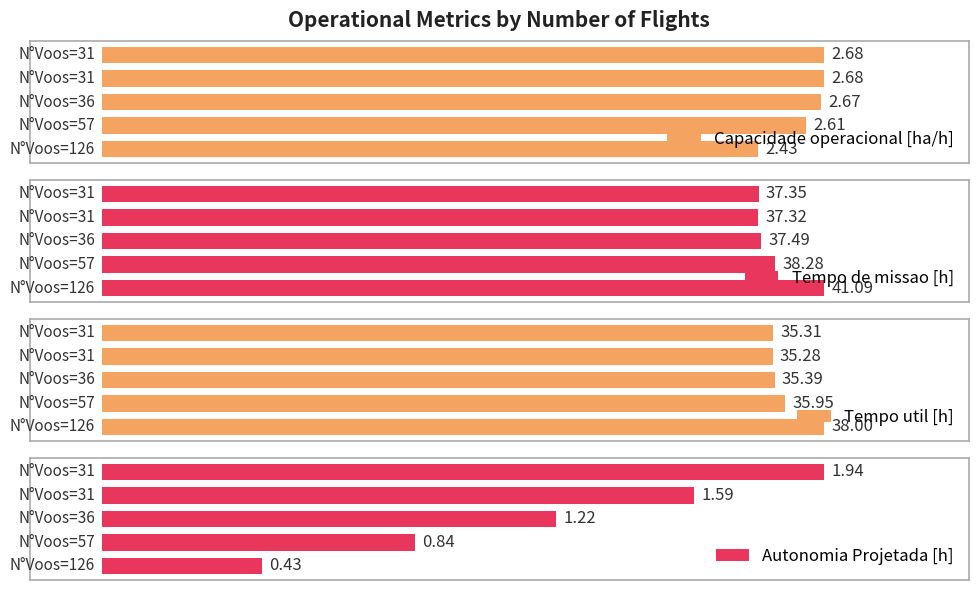

At which category is the sum across all series the highest?

126